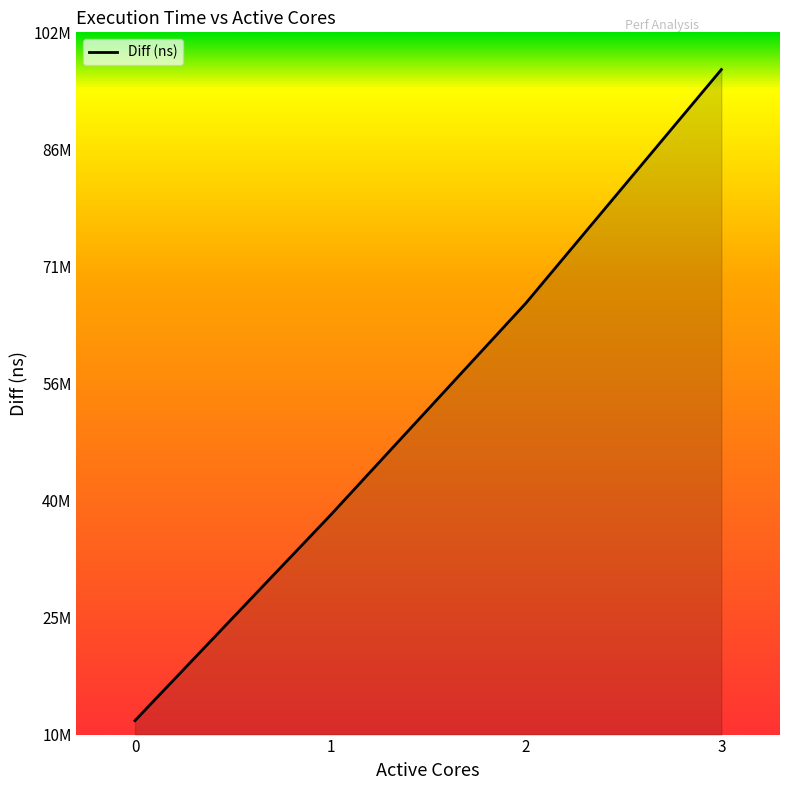

Rank the categories by value from highest to lowest.

3, 2, 1, 0